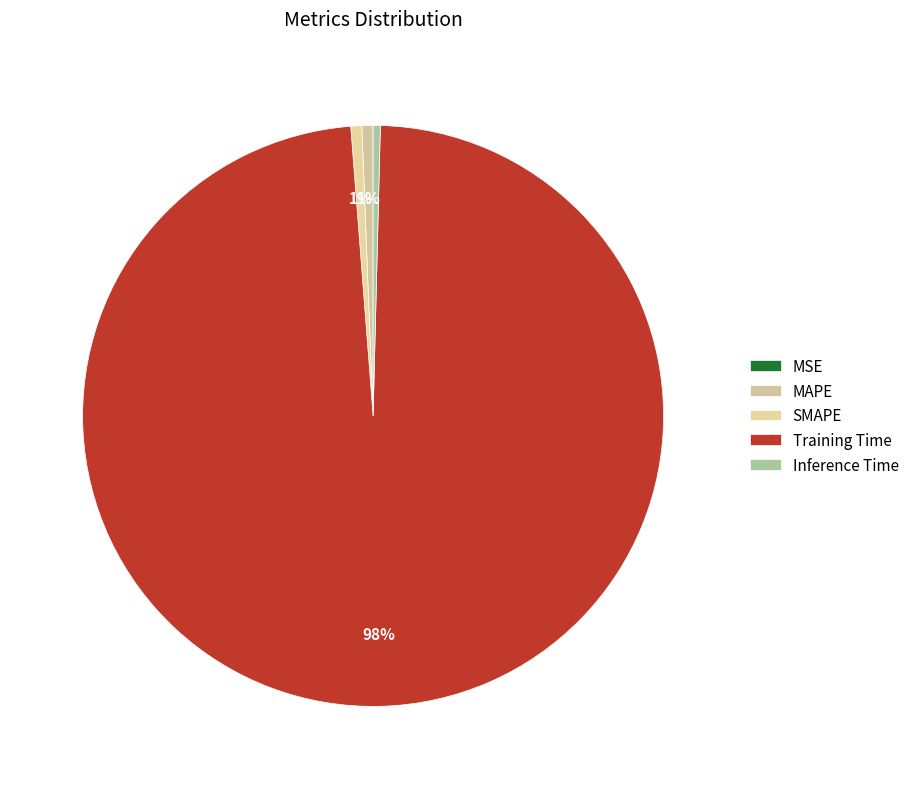

True or false: Training Time accounts for 84% of the total.

False